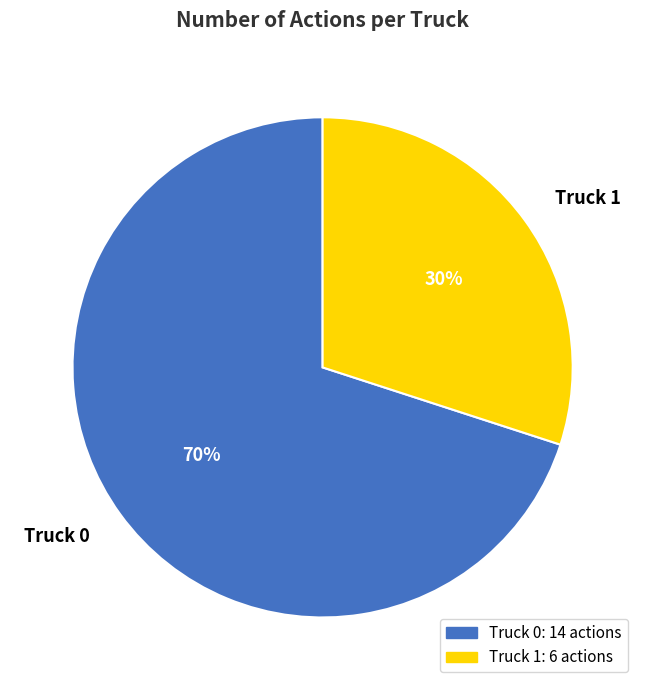

Count the number of slices in the pie.

2